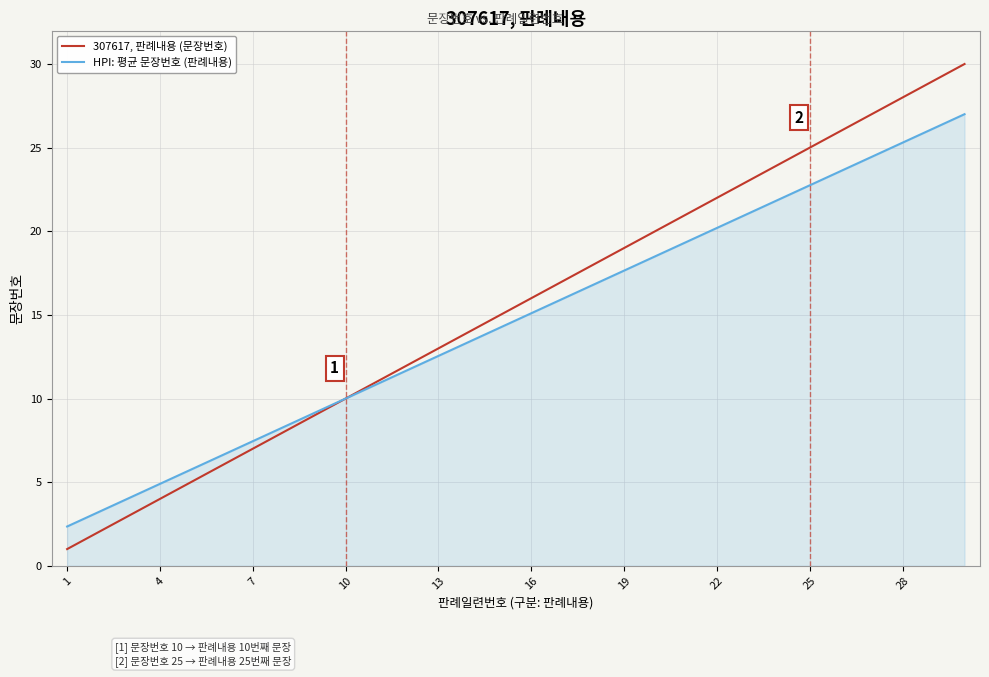

How many lines are shown in the chart?

2